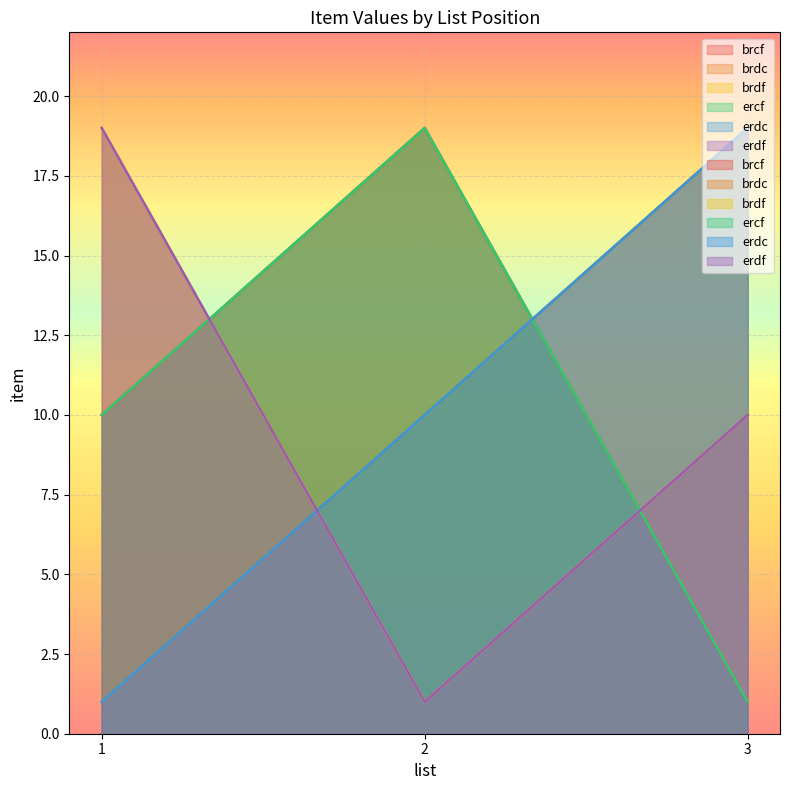

Which series has the largest range (max minus min)?

brcf